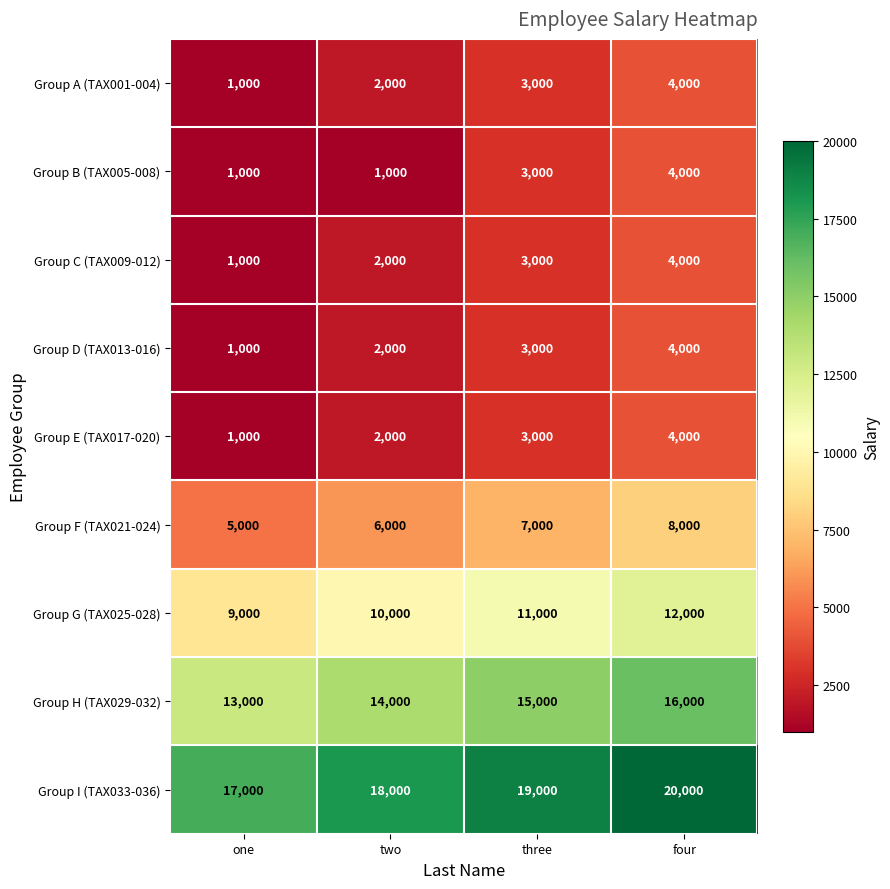

How many data points does each series have?

4